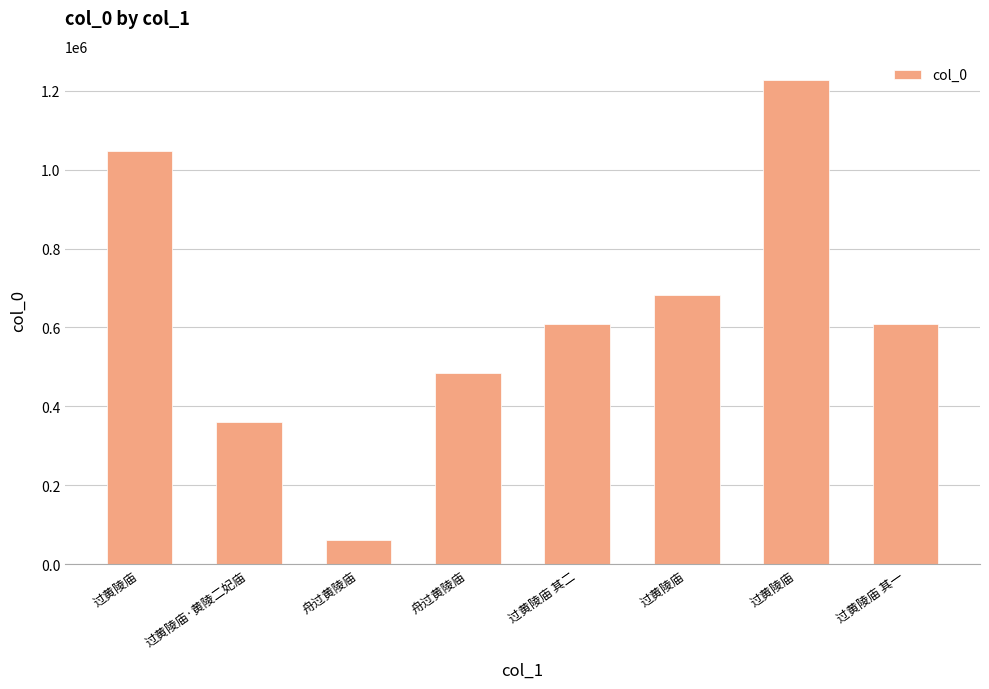

Which category has the lowest value across all series?

舟过黄陵庙